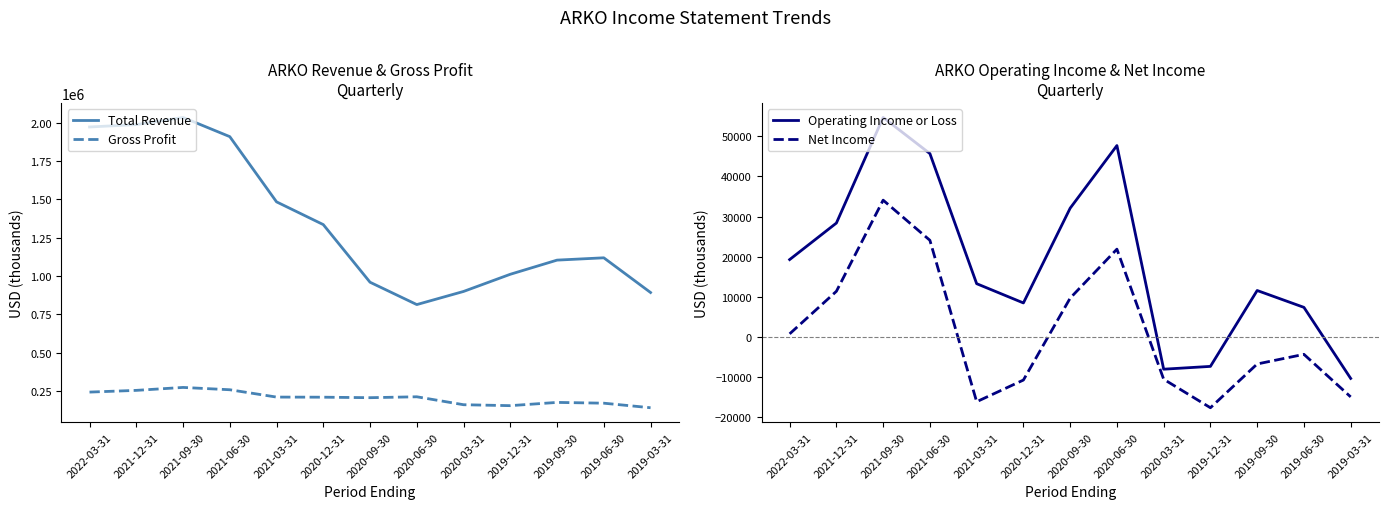

At how many categories does at least one series exceed 474159?

13